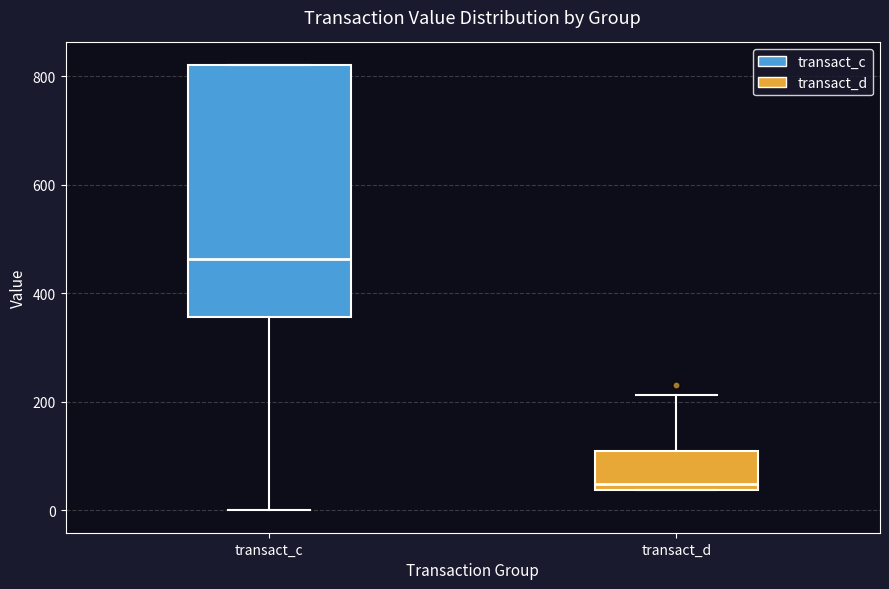

Where does the lower whisker of the box for transact_c end on the y-axis? The values are not printed on the chart, so give them approximately, as read against the axis.

0